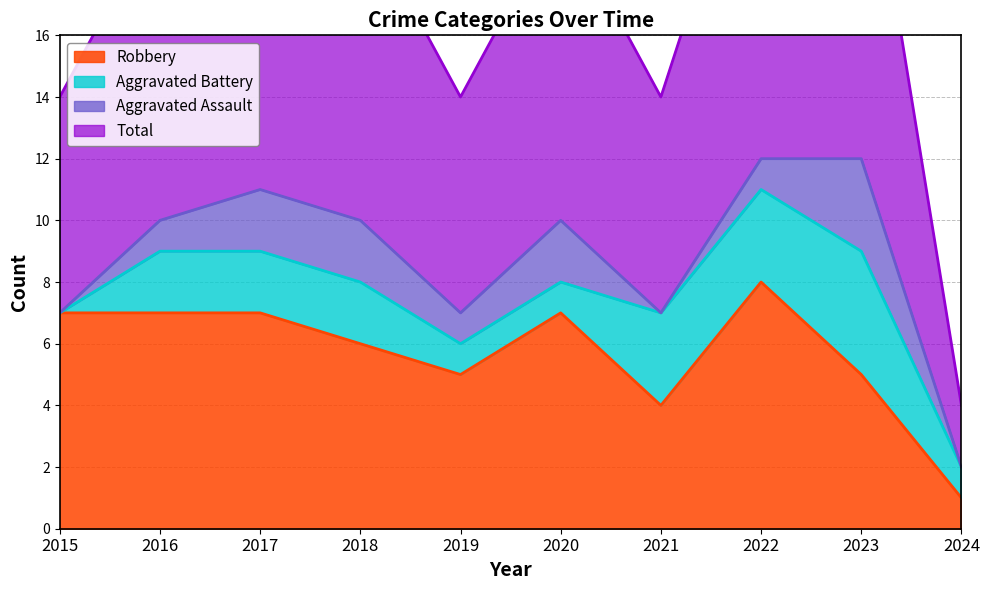

True or false: Robbery has a value of 7 at 2016.

True